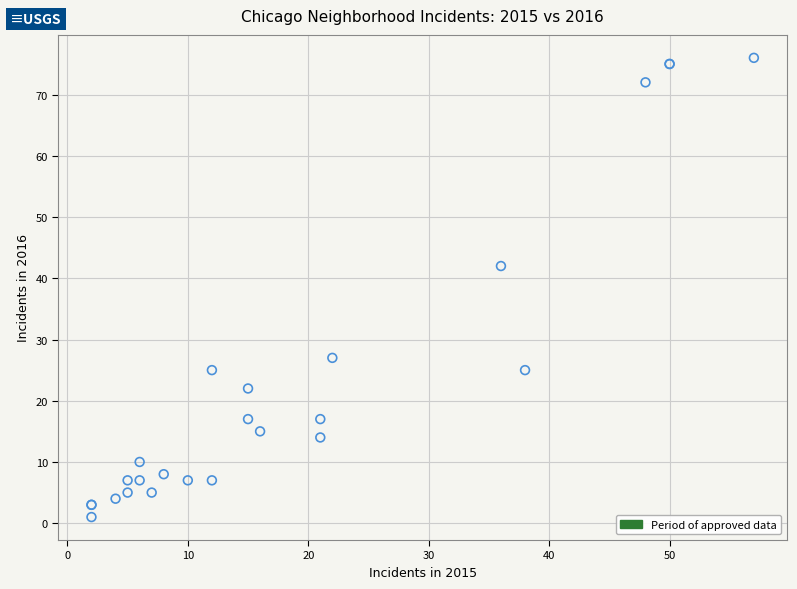

What Y value in the scatter plot is closest to 38?

42